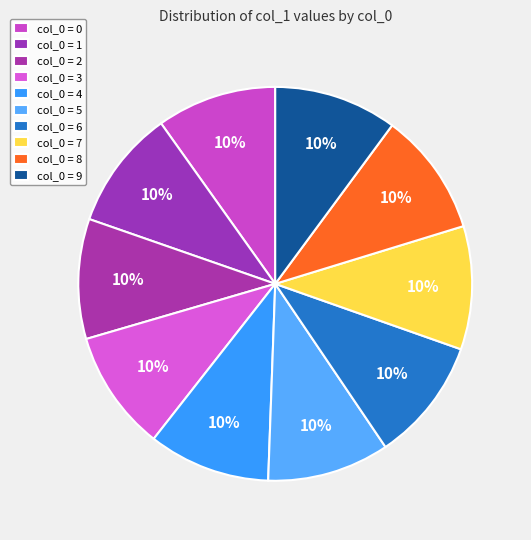

How many slices are in this pie chart?

10